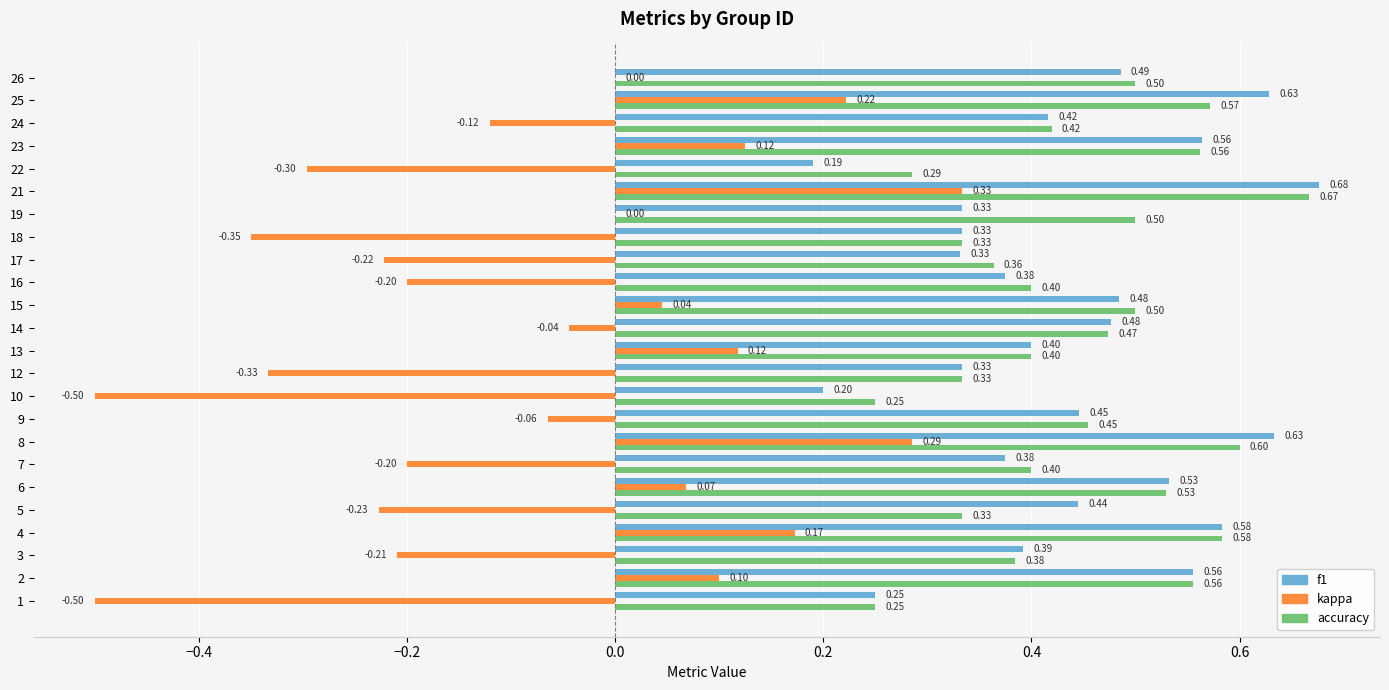

At which label does kappa reach its peak?

21